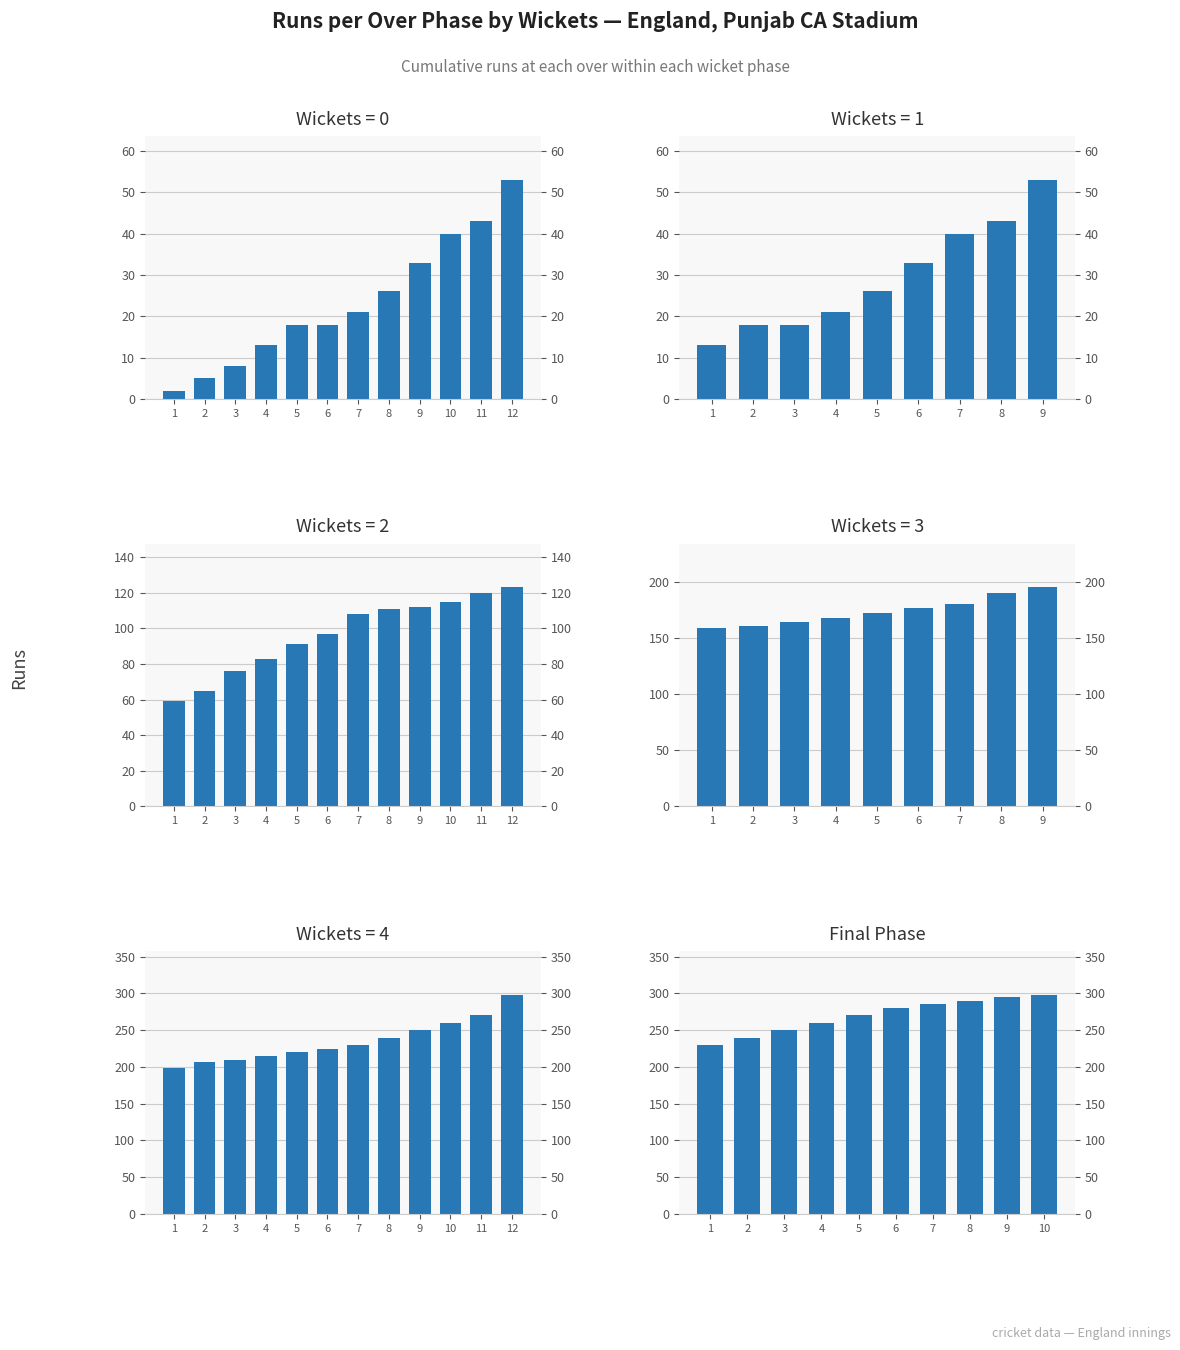

How many data points does each series have?

10